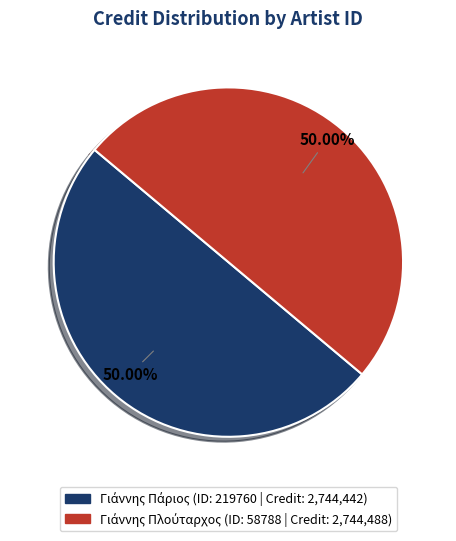

Which slice is the largest?

58788